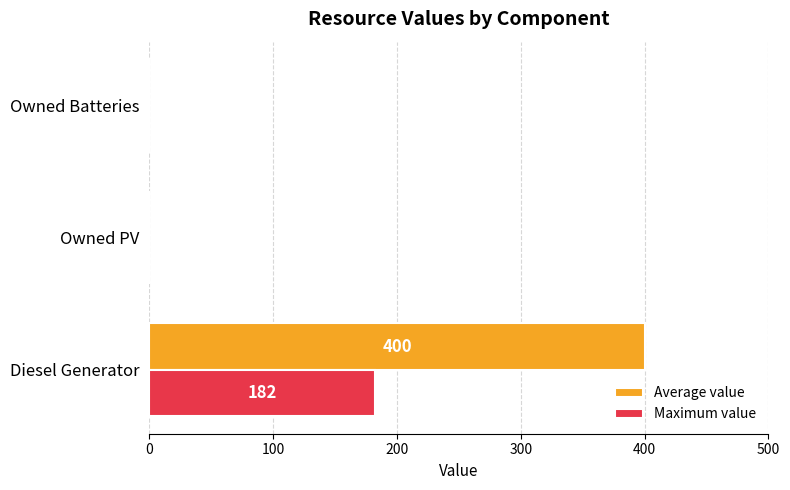

What are all the series names shown in the legend?

Average value, Maximum value